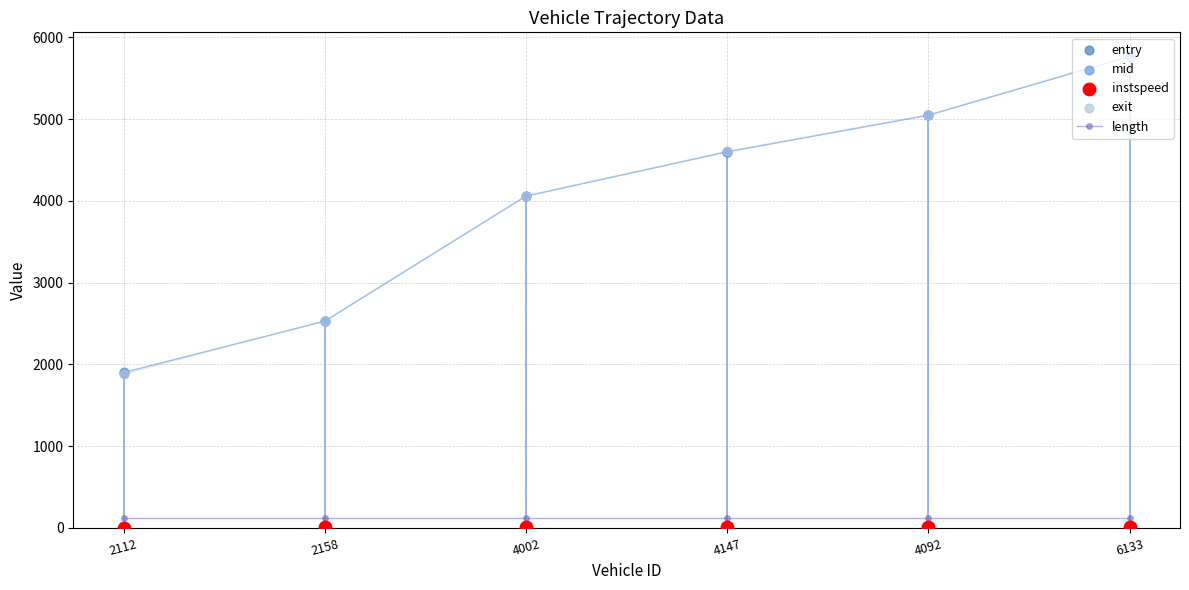

Which series has the largest total across all categories?

exit